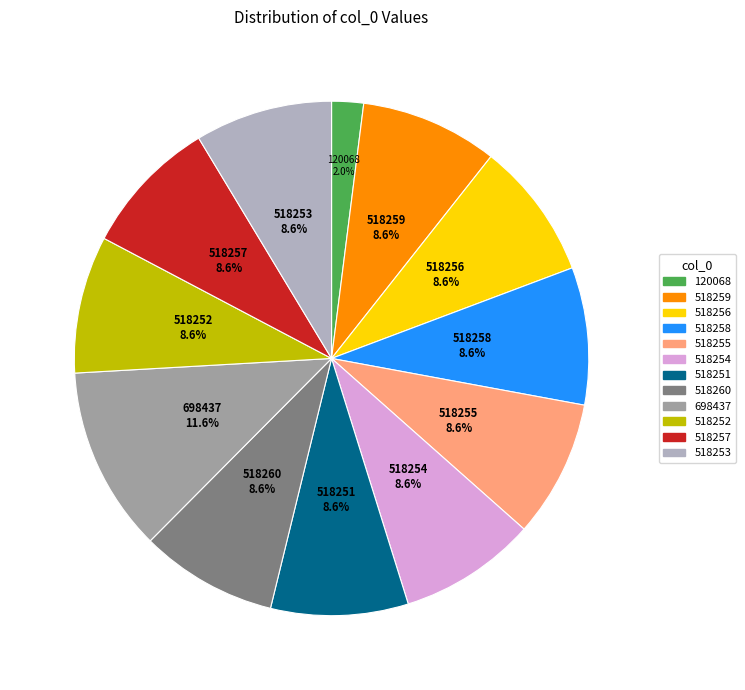

Approximately how many times larger is the value at 518255 compared to 518251?

1.0